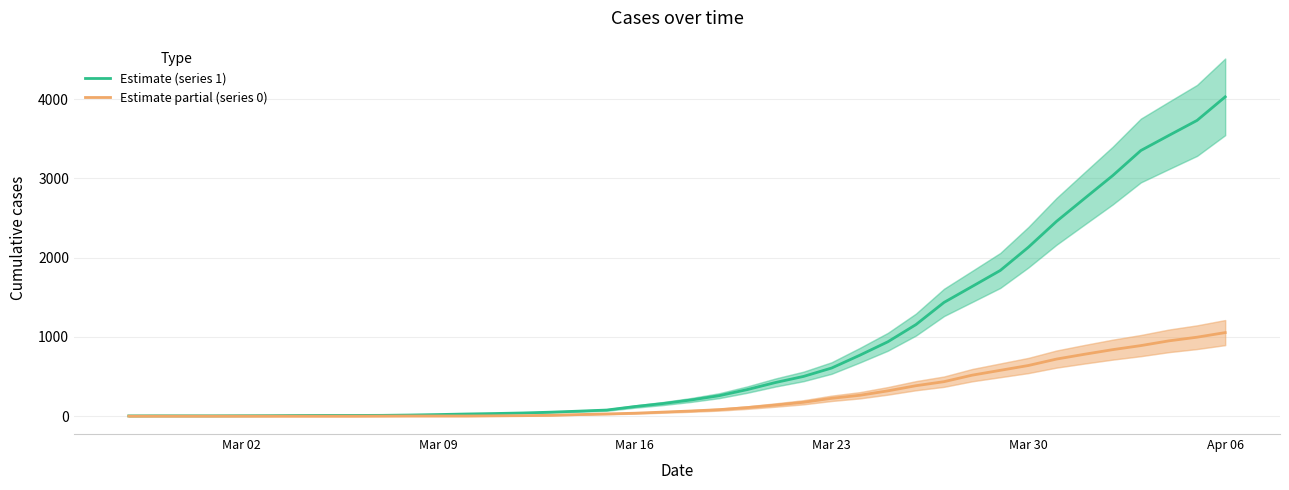

What value does the Estimate partial (series 0) series have at Mar 23, to the nearest 10?

220